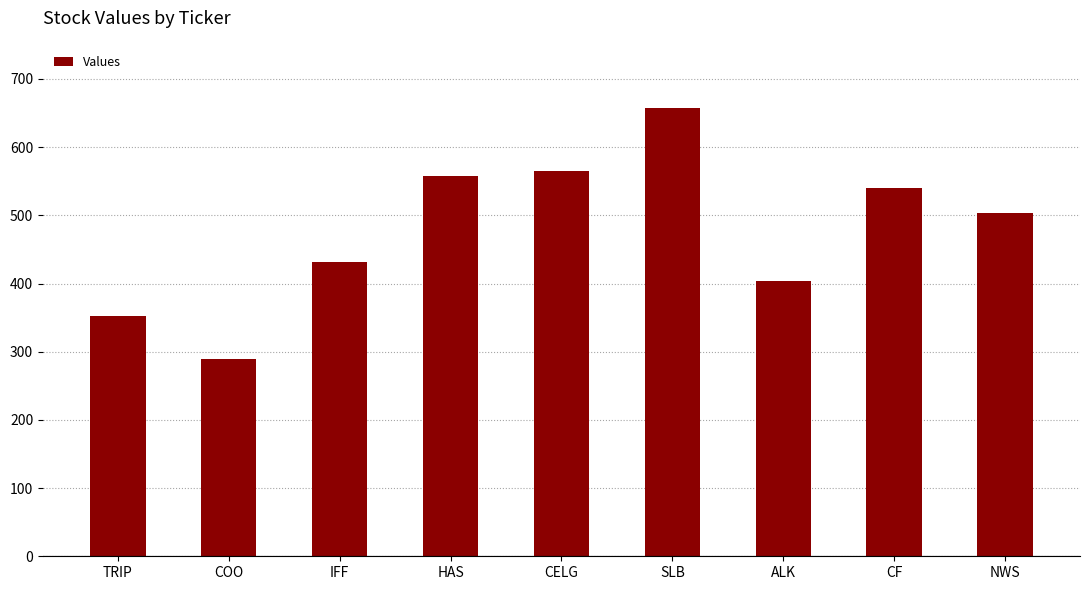

Reading right to left, extract all data points from this chart.

504	540	404	658	565	557	432	289	352